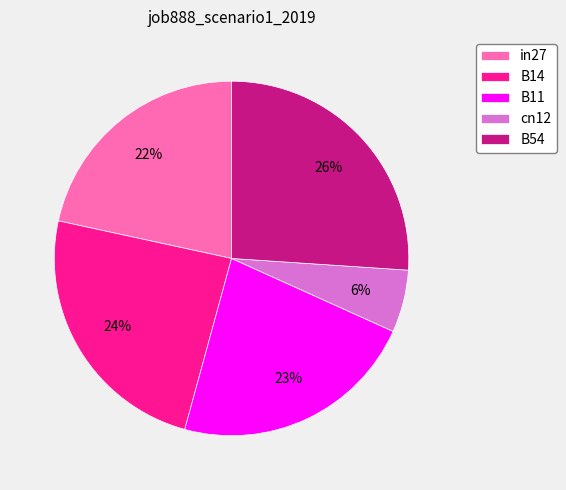

Does cn12 represent more than half of the total?

No